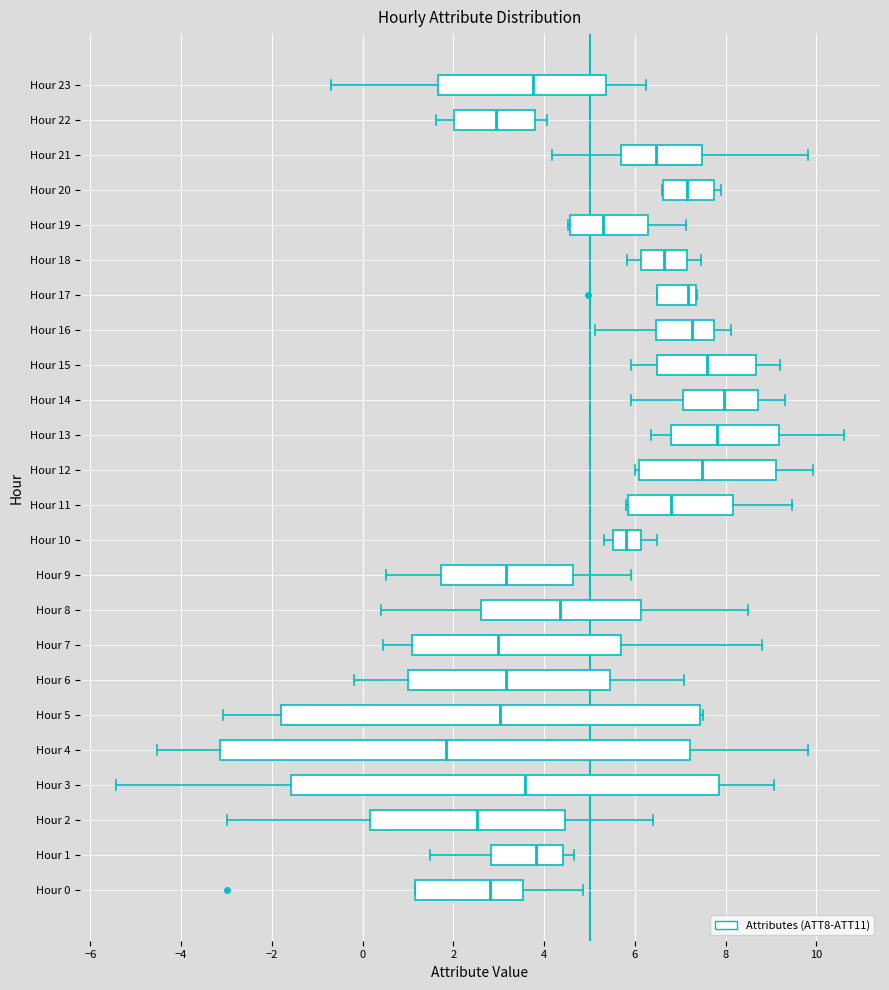

Reading bottom to top, read every box against the x-axis: the position of its median line, the range the box covers, and the ends of its whiskers. The values are not printed on the chart, so give them approximately, as read against the axis.

Hour 0: median 2.8, box 1.2 to 3.6, whiskers 1.2 to 4.8
Hour 1: median 3.8, box 2.8 to 4.4, whiskers 1.4 to 4.6
Hour 2: median 2.6, box 0.2 to 4.4, whiskers -3.0 to 6.4
Hour 3: median 3.6, box -1.6 to 7.8, whiskers -5.4 to 9.0
Hour 4: median 1.8, box -3.2 to 7.2, whiskers -4.6 to 9.8
Hour 5: median 3.0, box -1.8 to 7.4, whiskers -3.0 to 7.4 (just right of the box's right edge)
Hour 6: median 3.2, box 1.0 to 5.4, whiskers -0.2 to 7.0
Hour 7: median 3.0, box 1.0 to 5.8, whiskers 0.4 to 8.8
Hour 8: median 4.4, box 2.6 to 6.2, whiskers 0.4 to 8.4
Hour 9: median 3.2, box 1.8 to 4.6, whiskers 0.6 to 6.0
Hour 10: median 5.8, box 5.6 to 6.2, whiskers 5.4 to 6.4
Hour 11: median 6.8, box 5.8 to 8.2, whiskers 5.8 to 9.4
Hour 12: median 7.4, box 6.0 to 9.2, whiskers 6.0 (just left of the box's left edge) to 10.0
Hour 13: median 7.8, box 6.8 to 9.2, whiskers 6.4 to 10.6
Hour 14: median 8.0, box 7.0 to 8.8, whiskers 6.0 to 9.4
Hour 15: median 7.6, box 6.4 to 8.6, whiskers 6.0 to 9.2
Hour 16: median 7.2, box 6.4 to 7.8, whiskers 5.2 to 8.2
Hour 17: median 7.2, box 6.4 to 7.4, whiskers 6.4 to 7.4
Hour 18: median 6.6, box 6.2 to 7.2, whiskers 5.8 to 7.4
Hour 19: median 5.4, box 4.6 to 6.2, whiskers 4.6 to 7.2
Hour 20: median 7.2, box 6.6 to 7.8, whiskers 6.6 to 7.8 (just right of the box's right edge)
Hour 21: median 6.4, box 5.8 to 7.4, whiskers 4.2 to 9.8
Hour 22: median 3.0, box 2.0 to 3.8, whiskers 1.6 to 4.0
Hour 23: median 3.8, box 1.6 to 5.4, whiskers -0.6 to 6.2